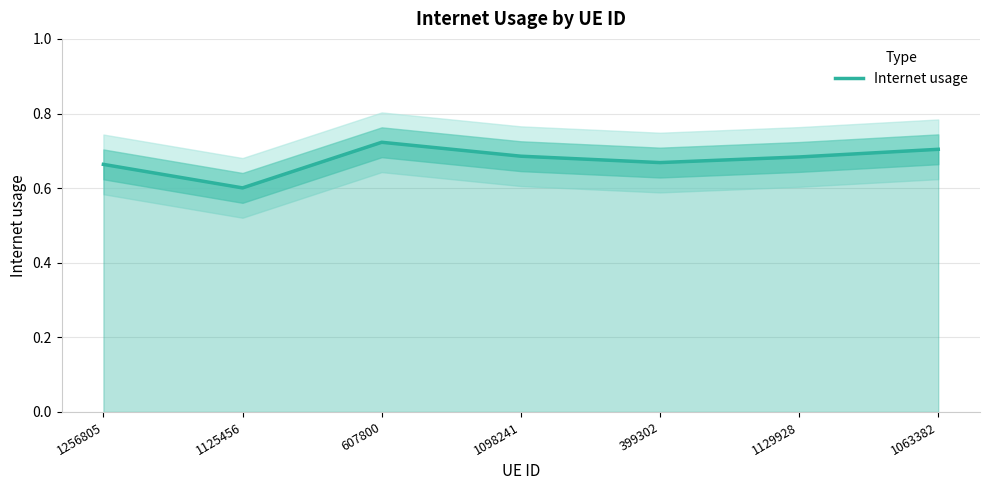

What position from the right is 607800?

5